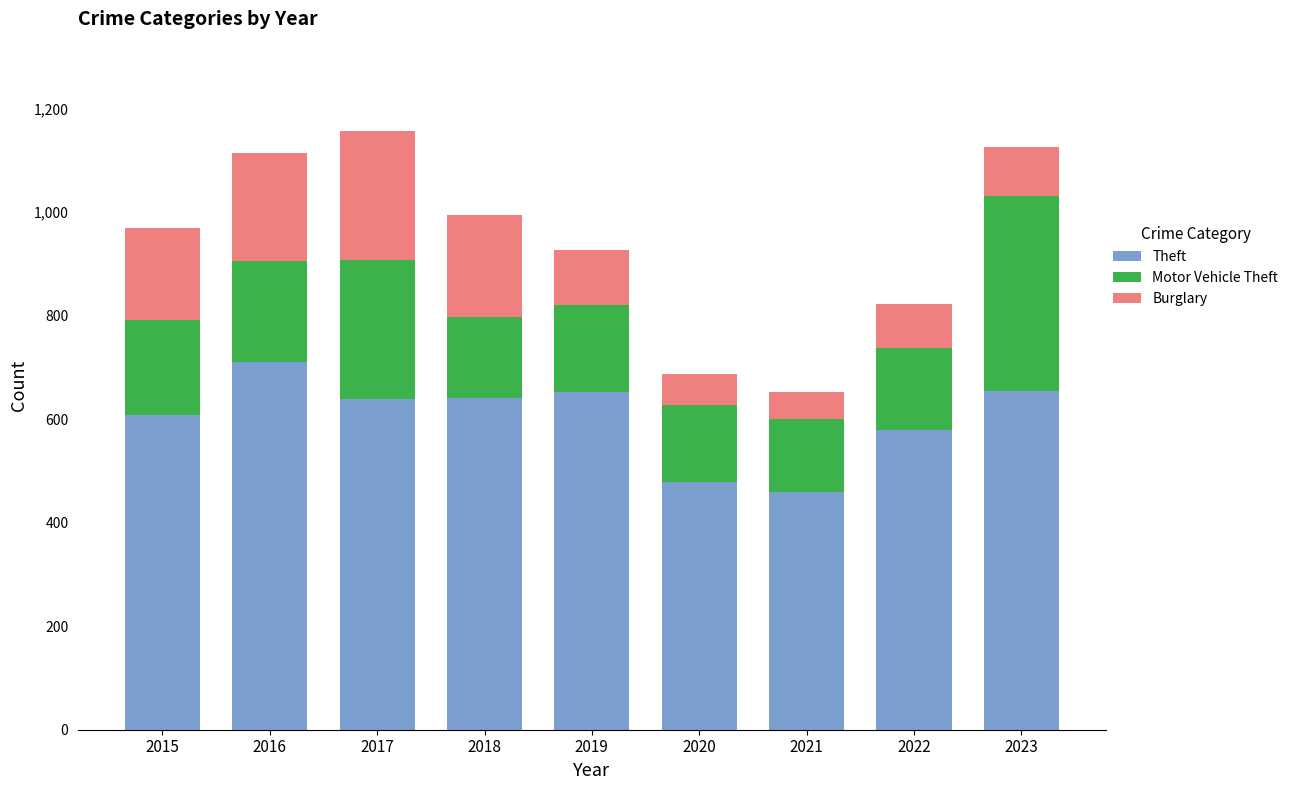

The Theft series shows 580 at 2022. True or false?

True